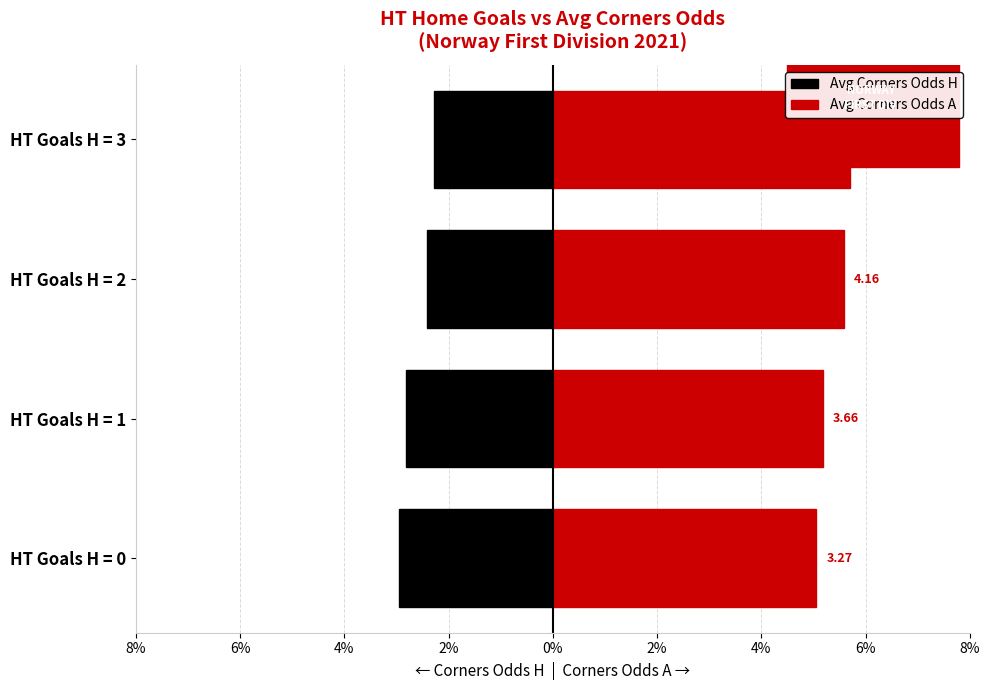

What are all the series names shown in the legend?

Avg Corners Odds H, Avg Corners Odds A